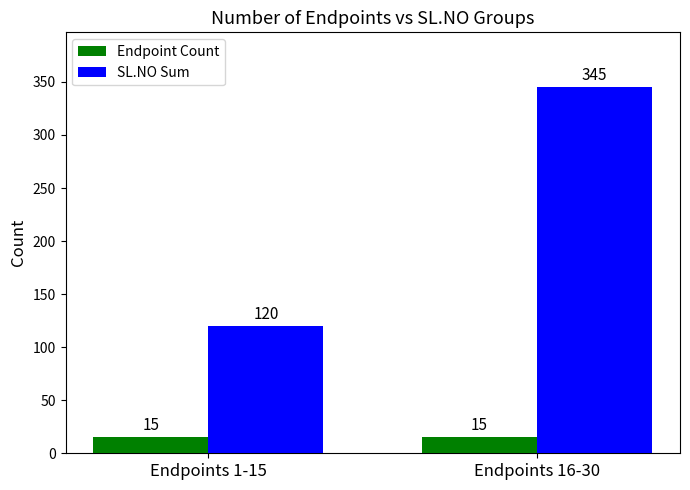

The SL.NO Sum series shows 501 at Endpoints 16-30. True or false?

False